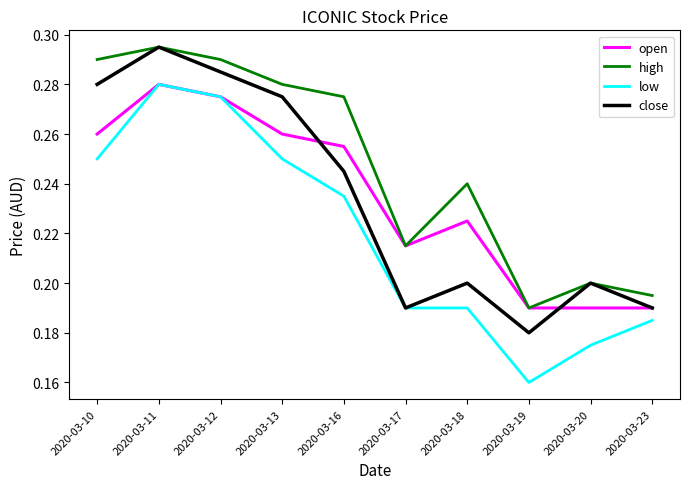

At 2020-03-10, list the series in order from smallest to largest.

low, open, close, high